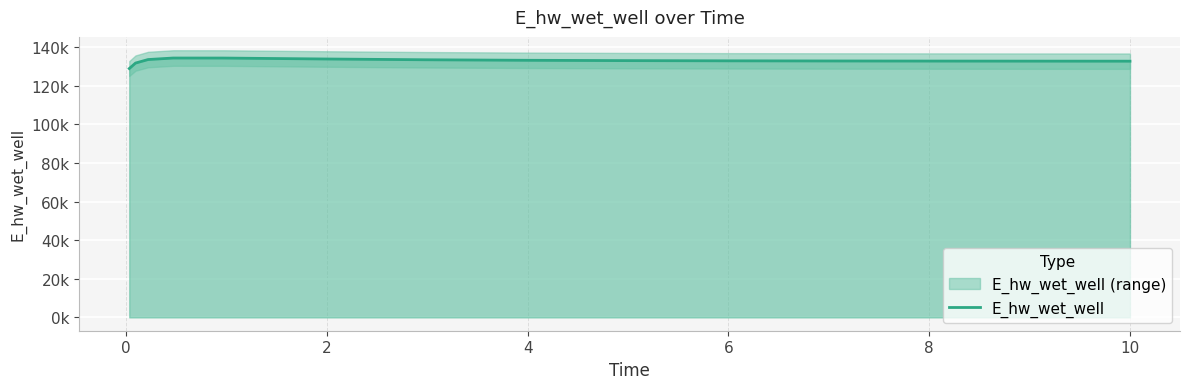

The value at 10 is 132940.7. True or false?

True